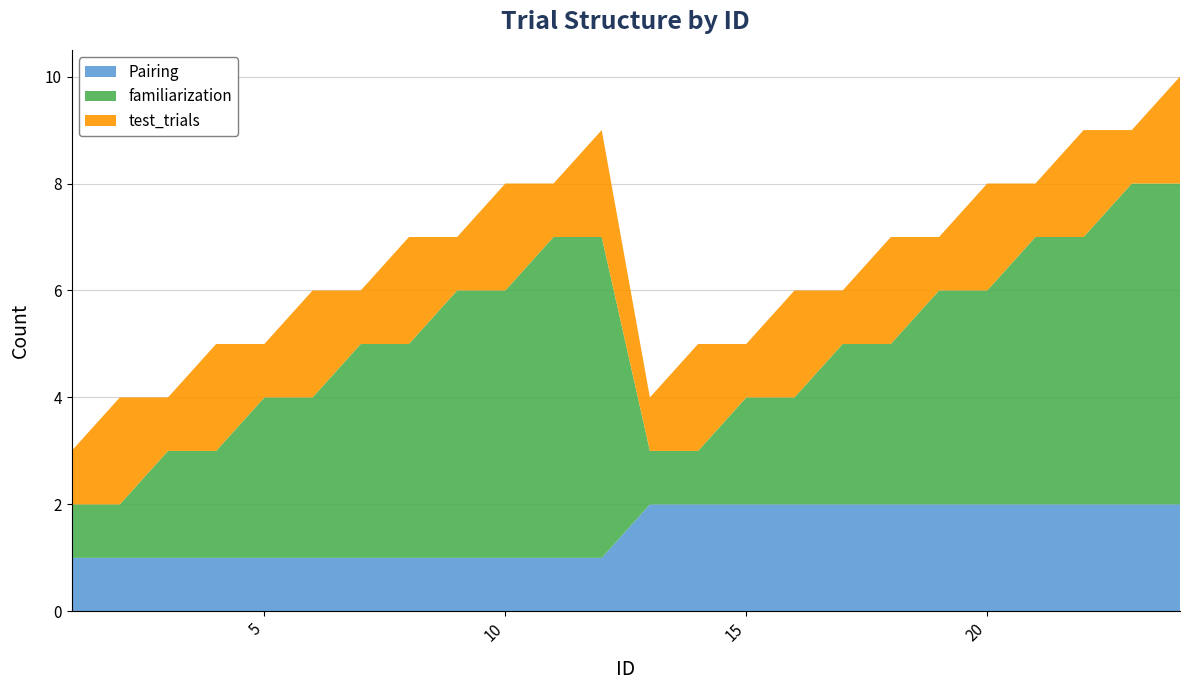

The value of Pairing at 3 is 0. True or false?

False